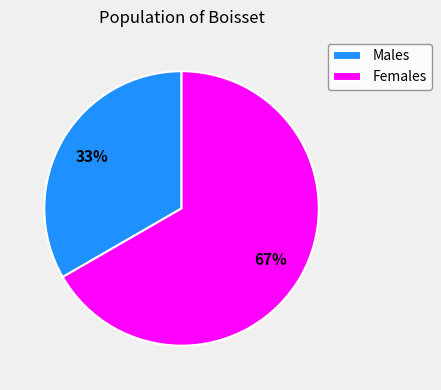

Count the number of slices in the pie.

2